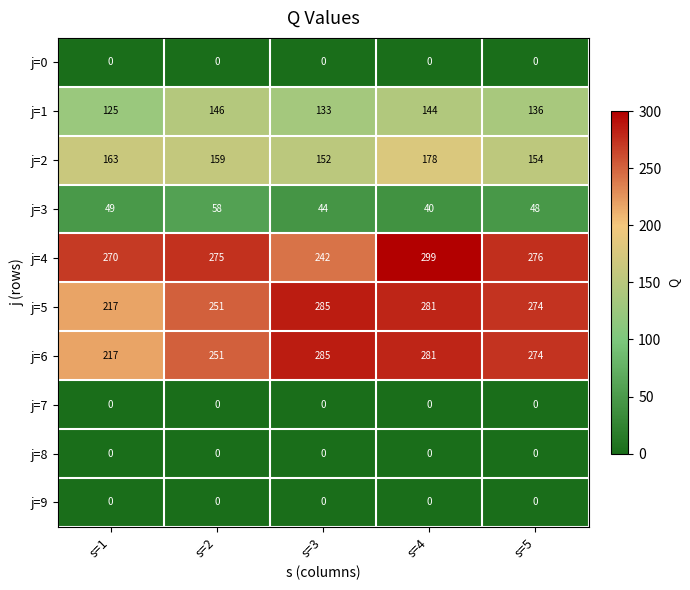

Which series changed the most between s=3 and s=4?

j=4